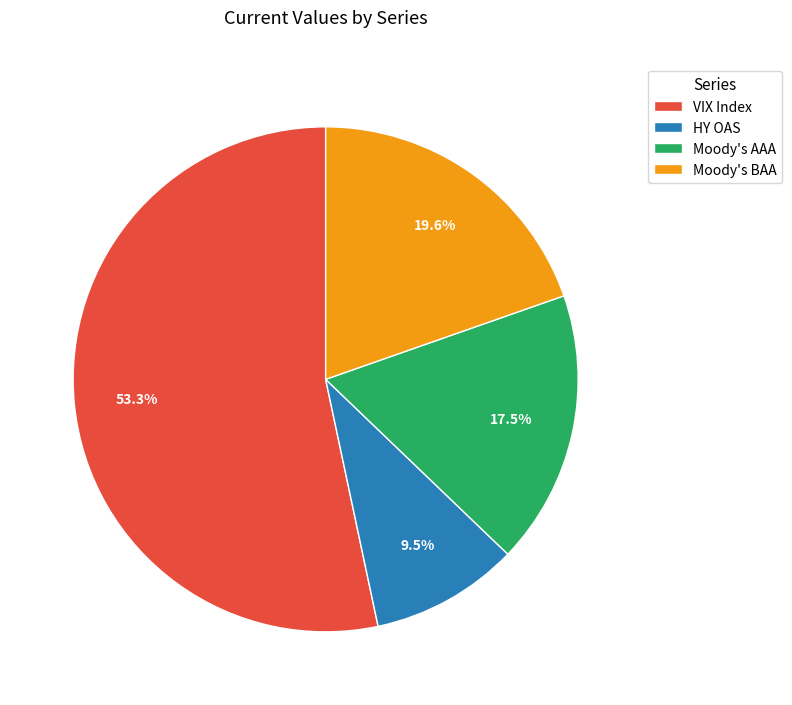

Which category accounts for the majority?

VIX Index